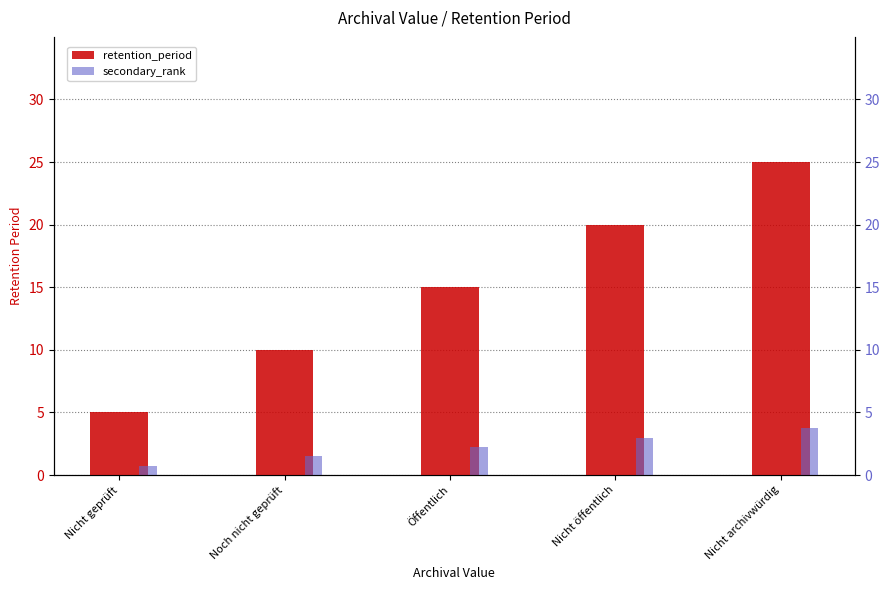

What is the sum of all secondary_rank values?

11.2